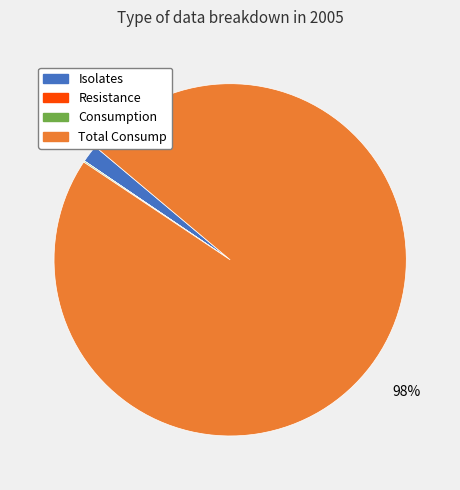

Does any single category account for the majority?

Yes